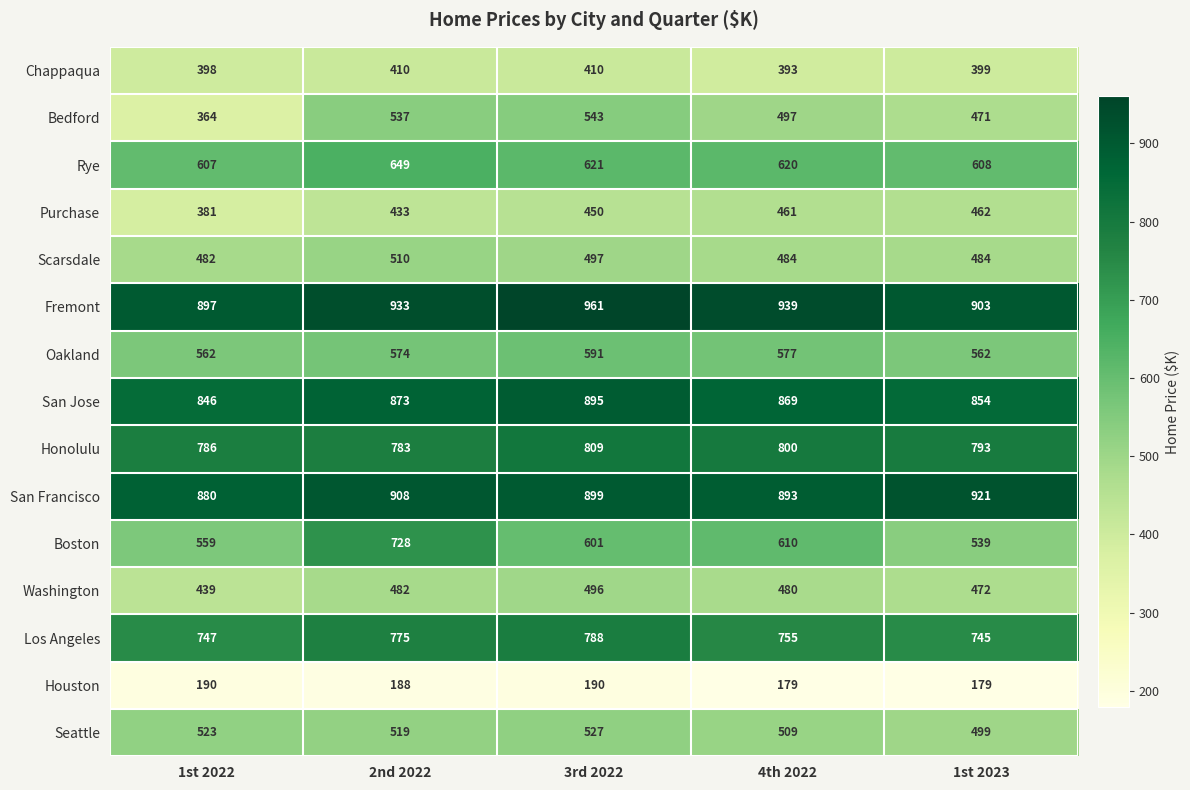

How many categories are shown in the chart?

5